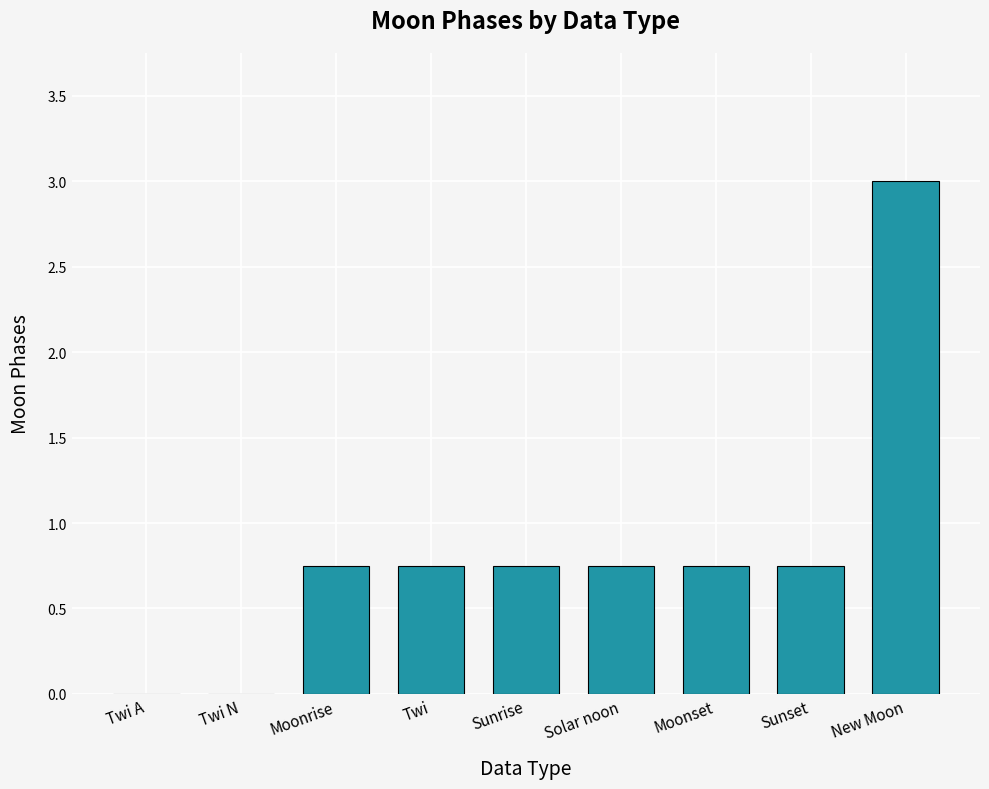

How many distinct data groups are displayed?

1